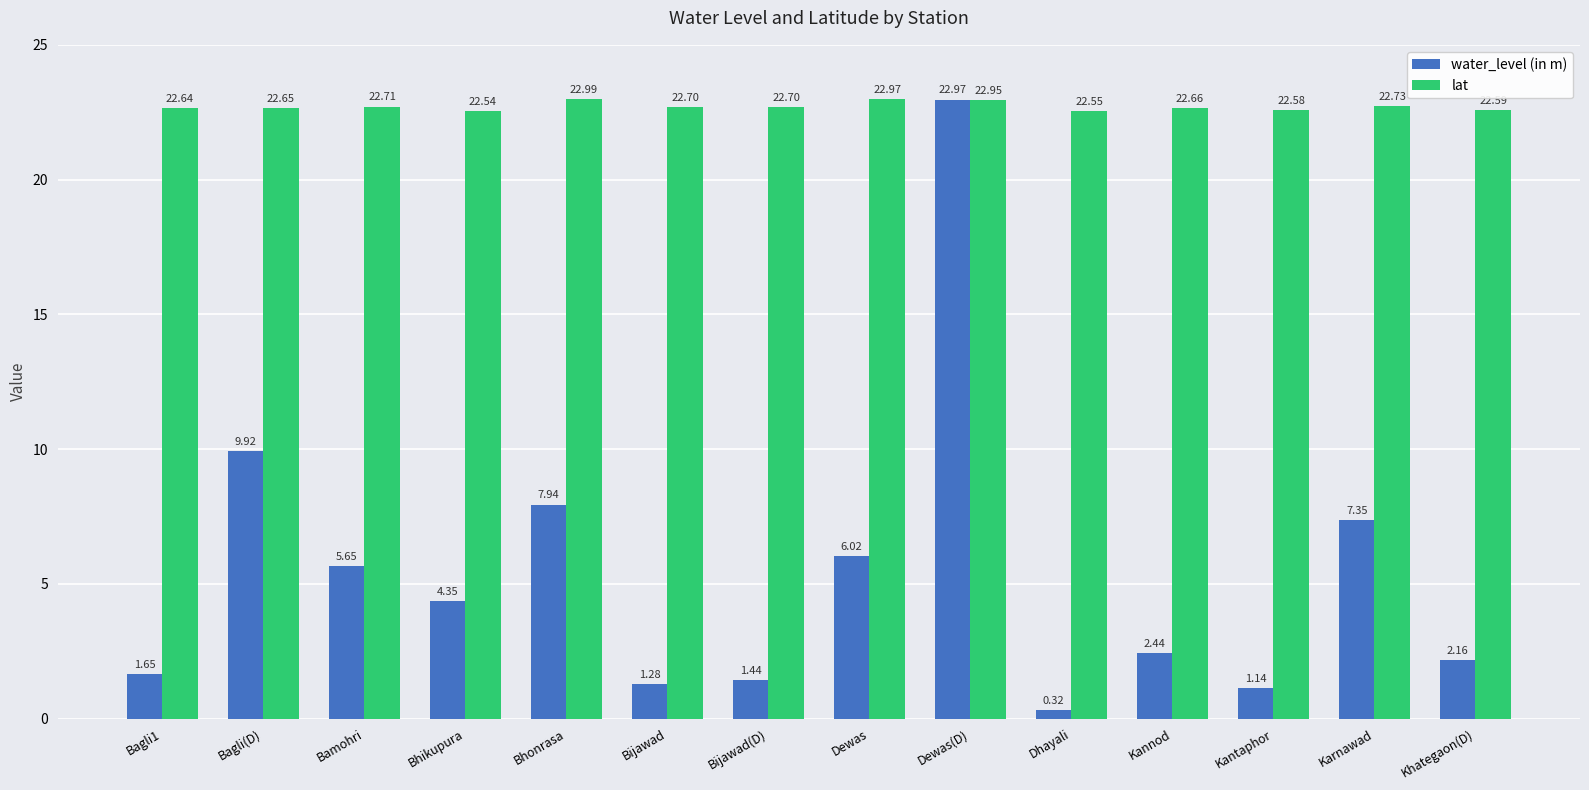

What is the spread (max minus min) of values at Bagli1?

21.0